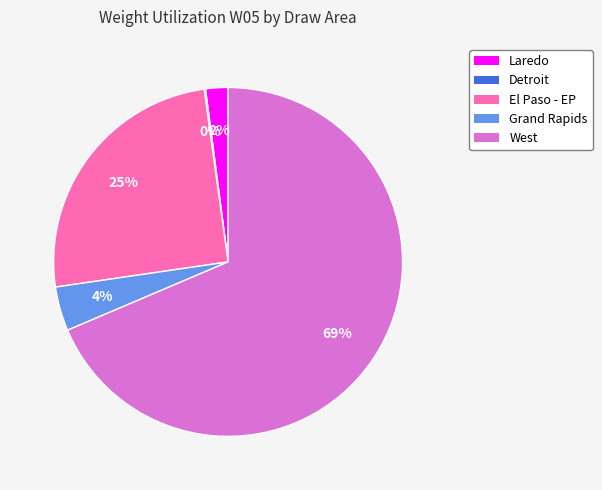

Is there a majority slice in this chart?

Yes